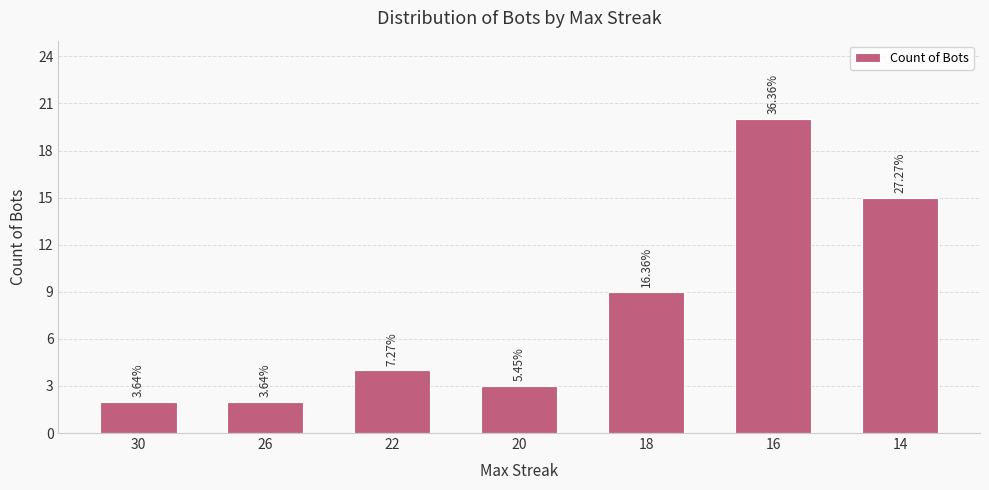

Reading left to right, extract all data points from this chart.

2	2	4	3	9	20	15